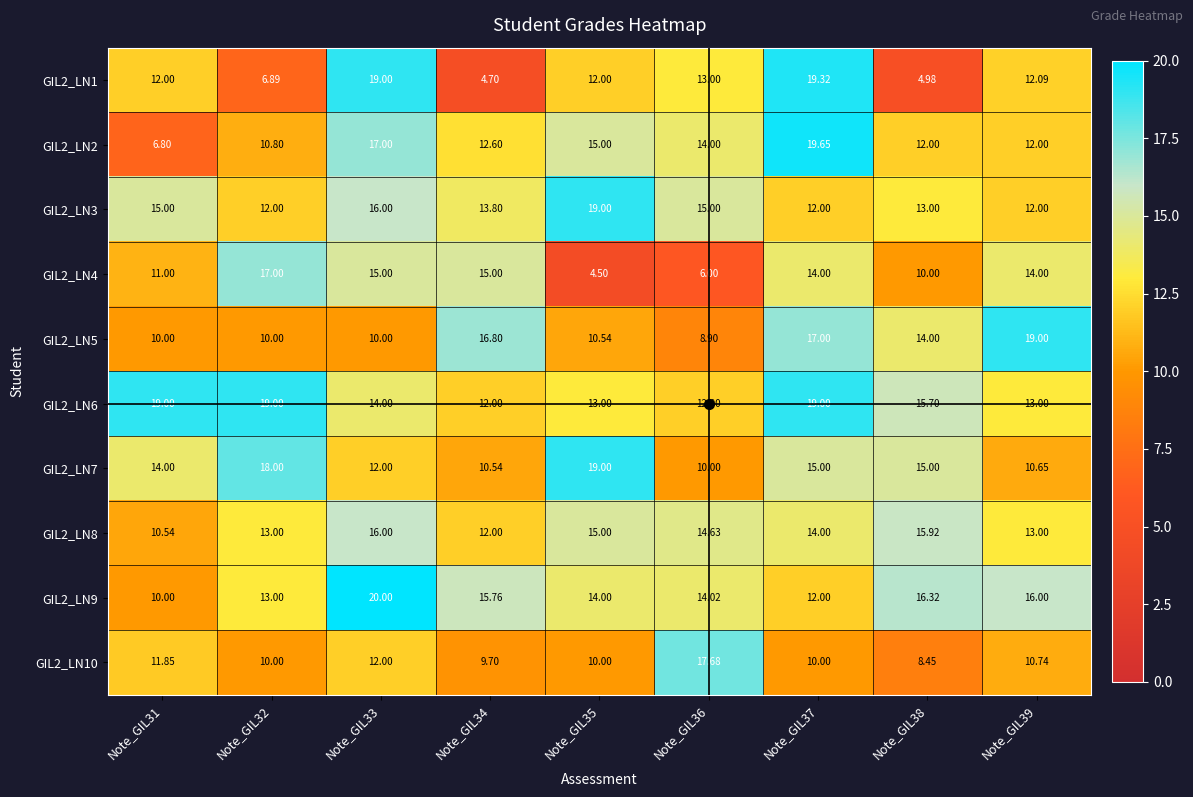

How many categories are shown in the chart?

9